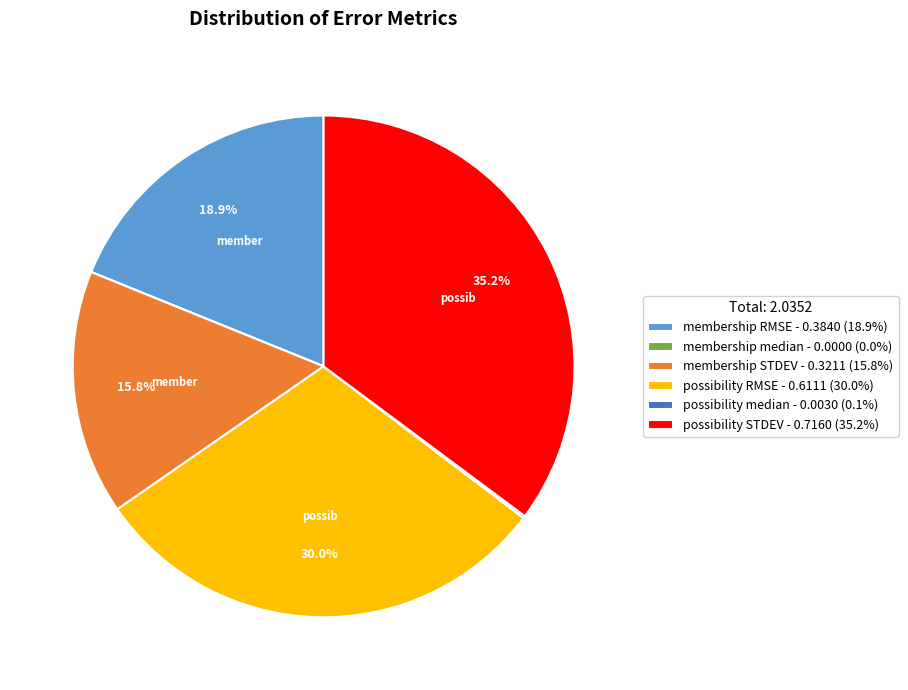

Does any single category account for the majority?

No